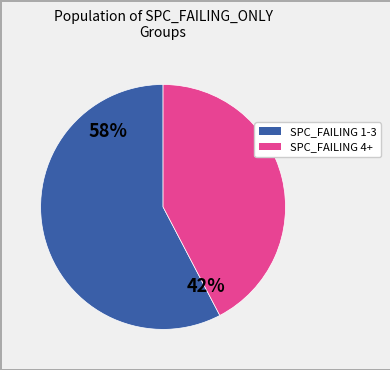

Does any single category account for the majority?

Yes